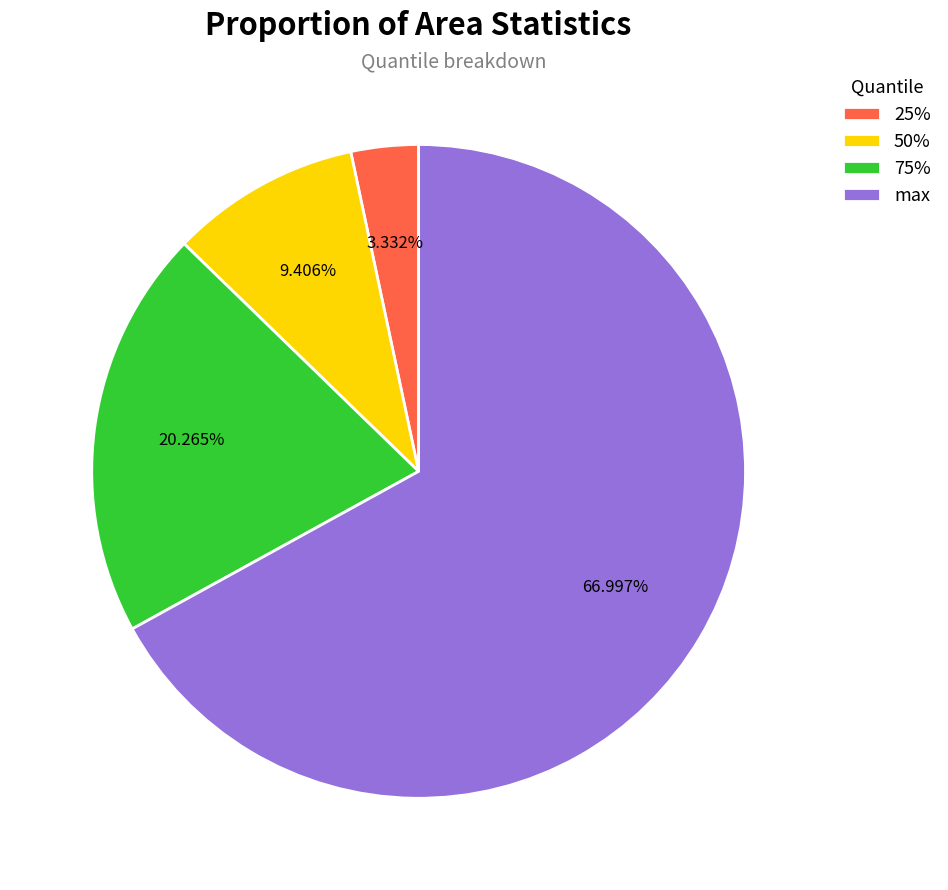

Rank the categories by value from lowest to highest.

25%, 50%, 75%, max